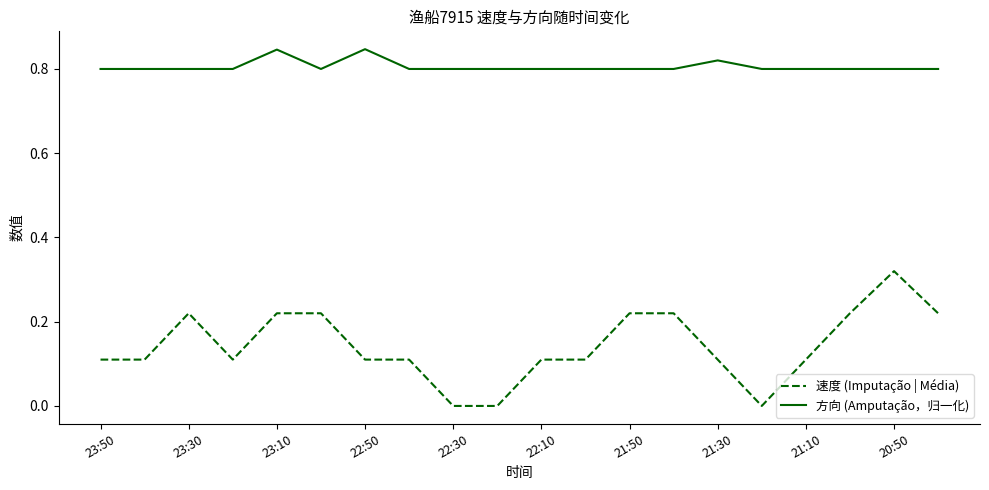

Which series has the widest spread of values?

速度 (Imputação | Média)